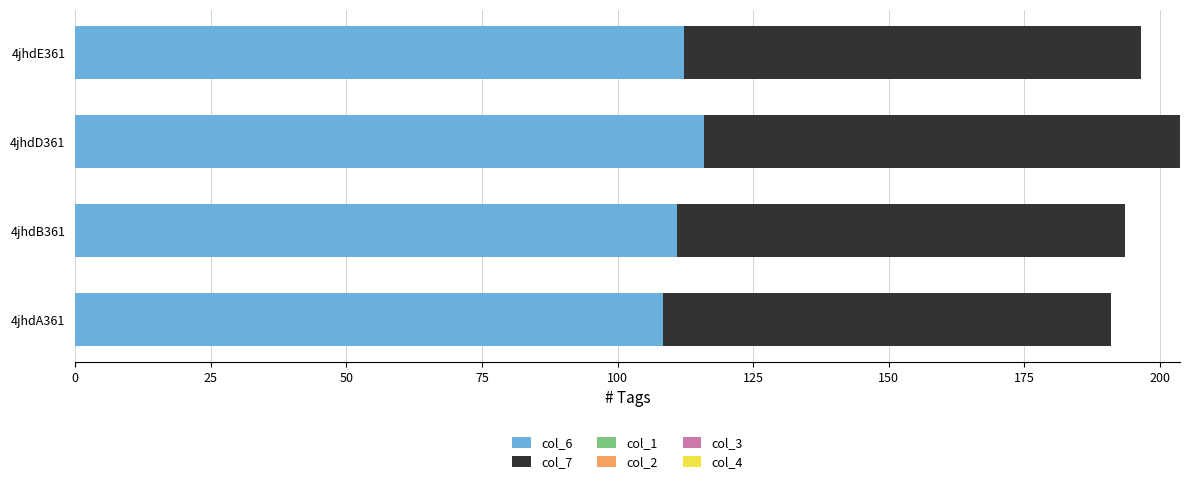

The value of col_6 at 4jhdA361 is 59.4. True or false?

False